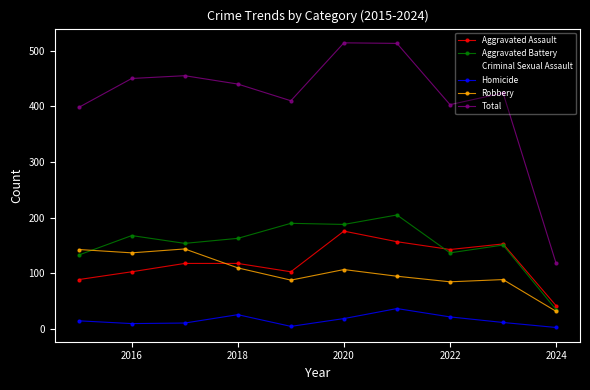

True or false: Aggravated Battery has more than 2 interior local peaks.

True